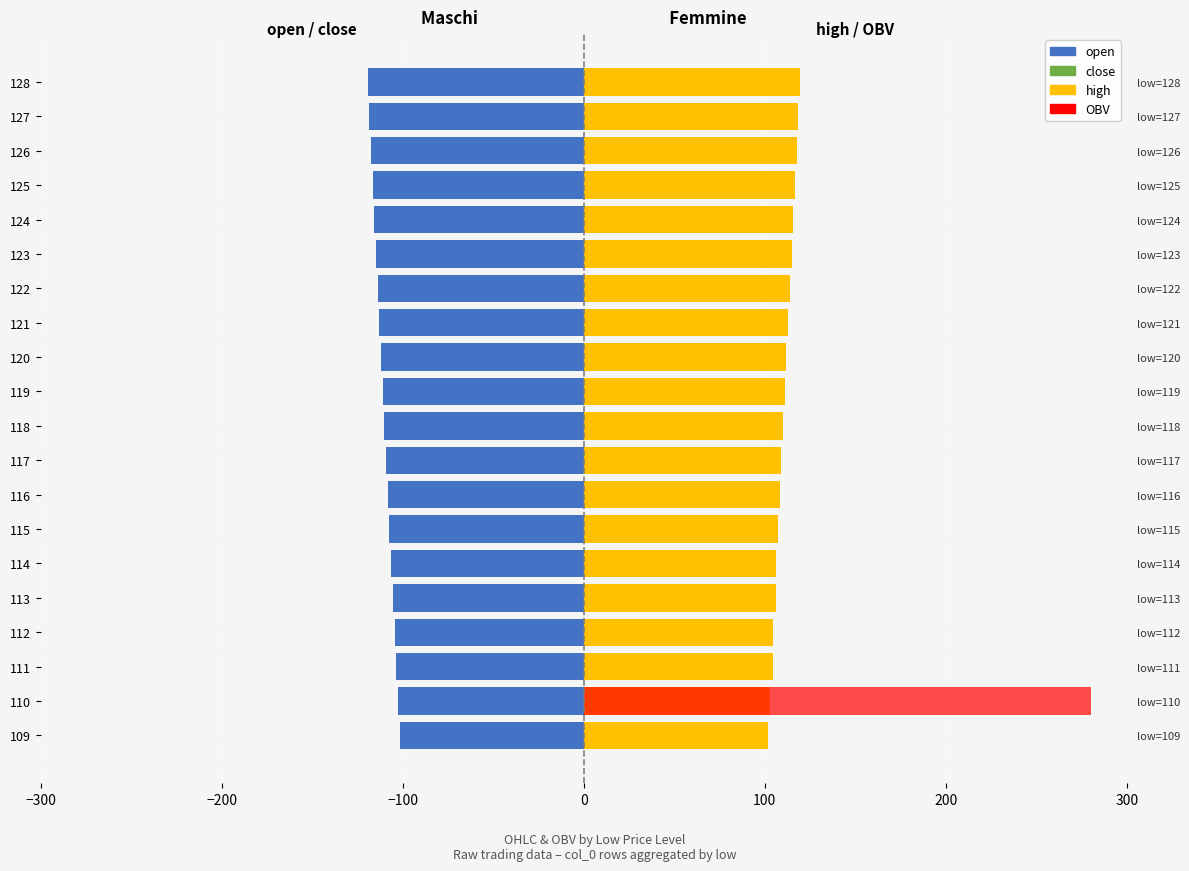

How many data points in open are less than -110?

11